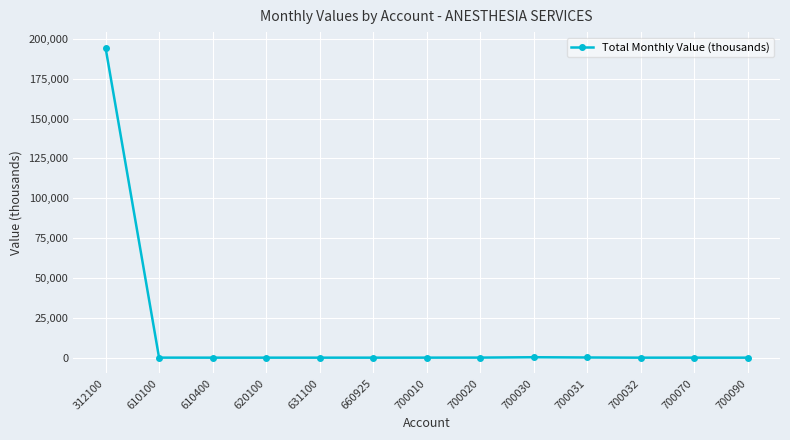

What is the average value?

15002.4